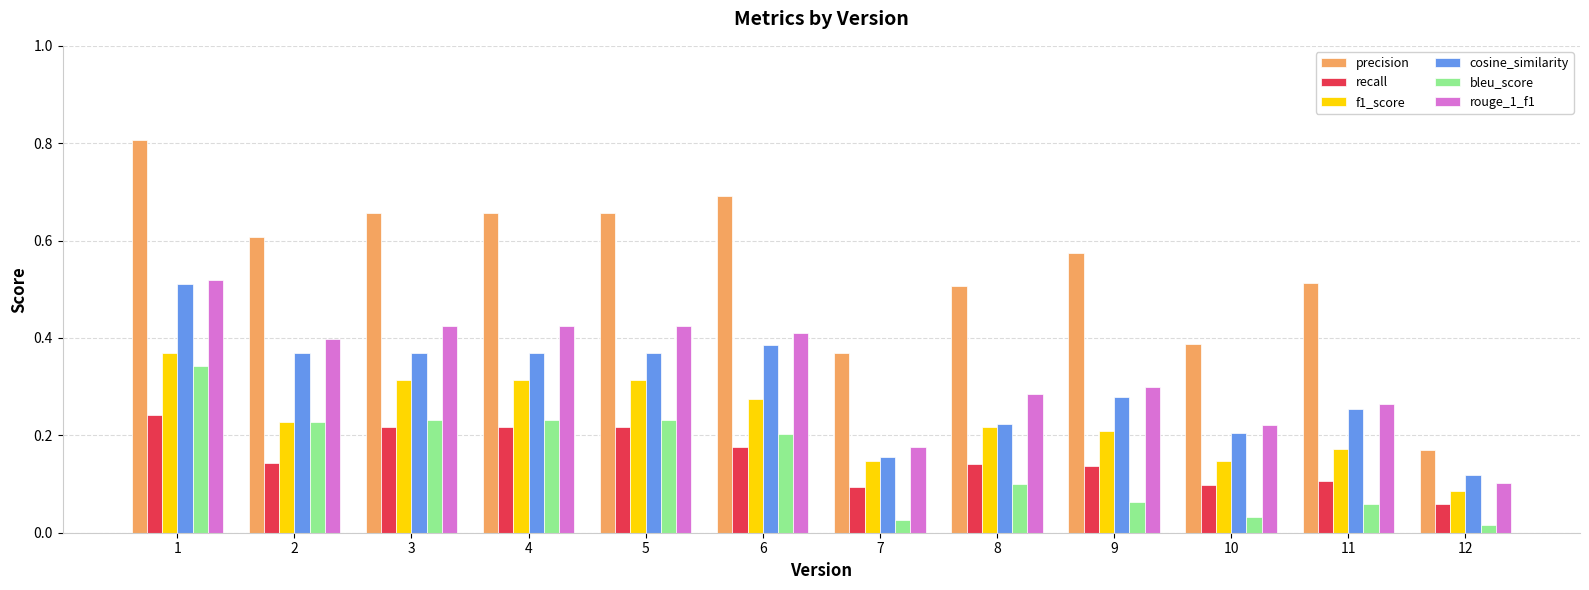

What is the total value across all series at 7?

1.0